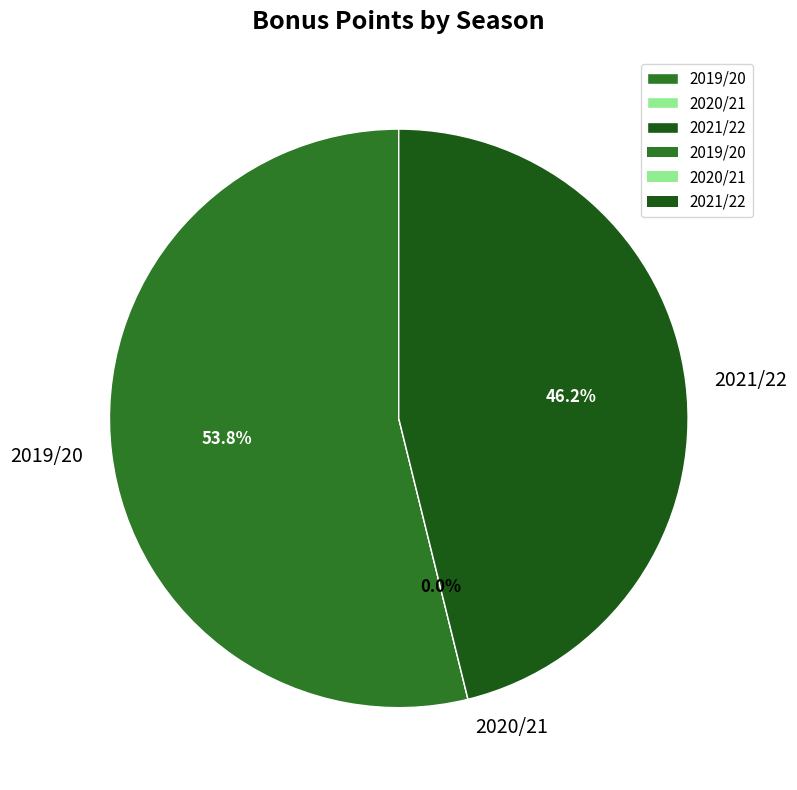

Is it true that 2020/21 is 0% of the pie?

True